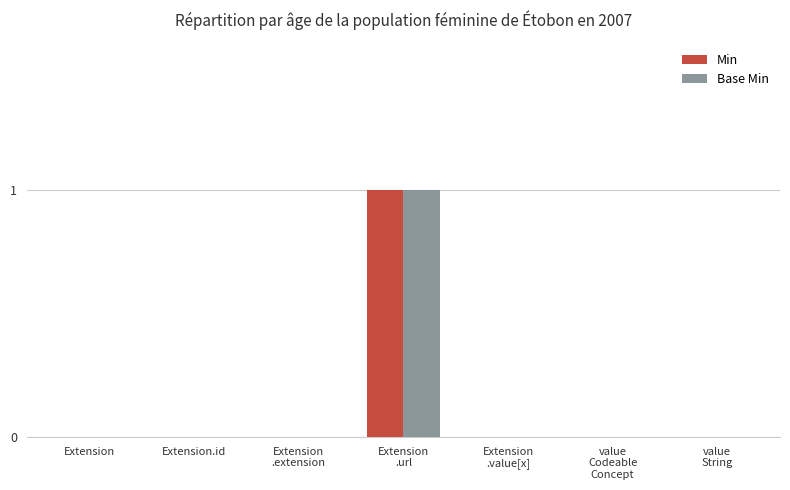

Is it true that Min equals -1 at Extension?

False